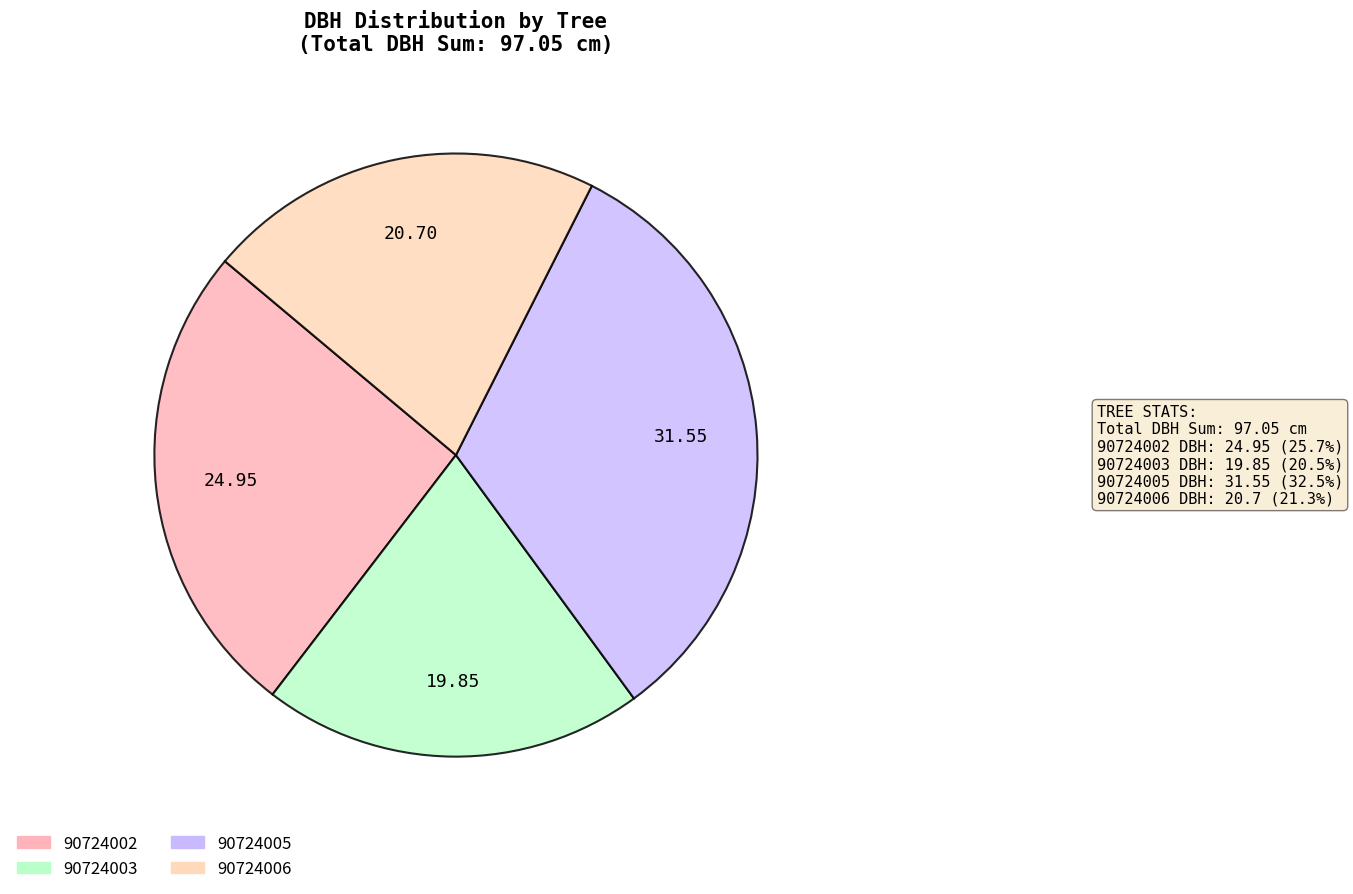

To the nearest percent, what is the average slice percentage?

25%